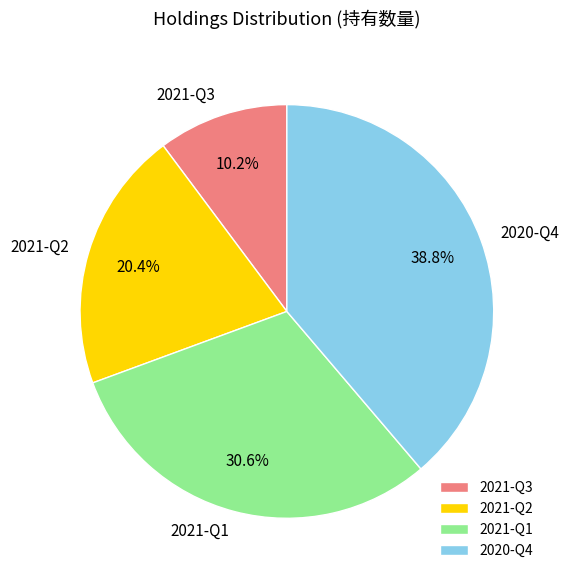

To the nearest percent, what percentage of the pie is 2021-Q1?

31%